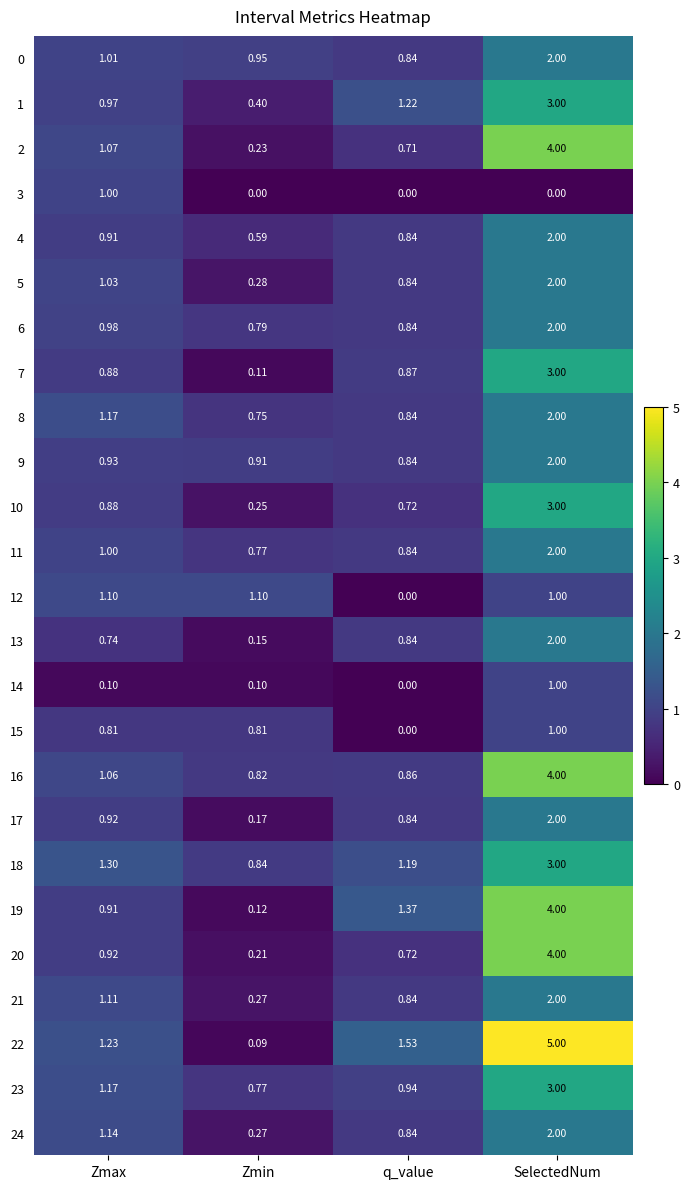

Where does the 5 series first go above 1?

Zmax